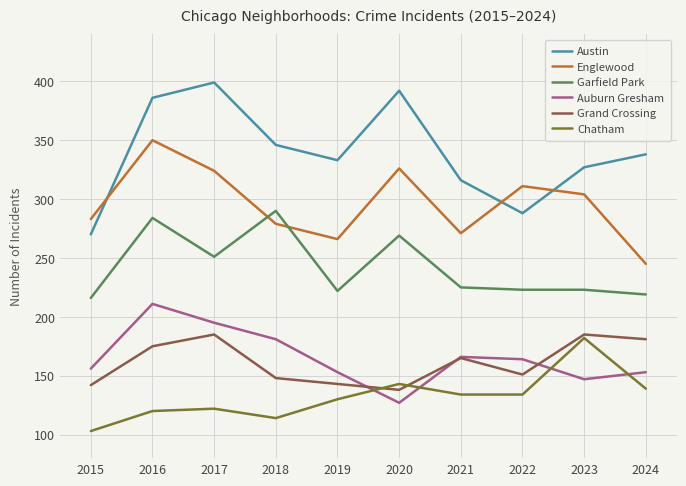

Is this an area chart (filled region under the line)?

No